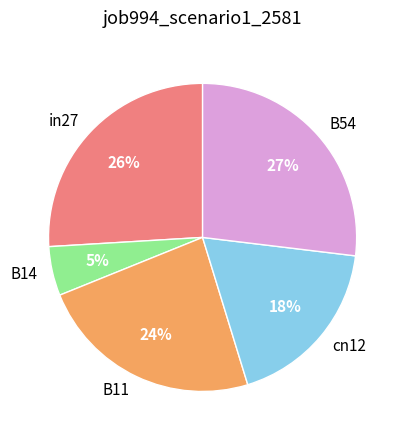

Is it true that B11 is 32% of the pie?

False